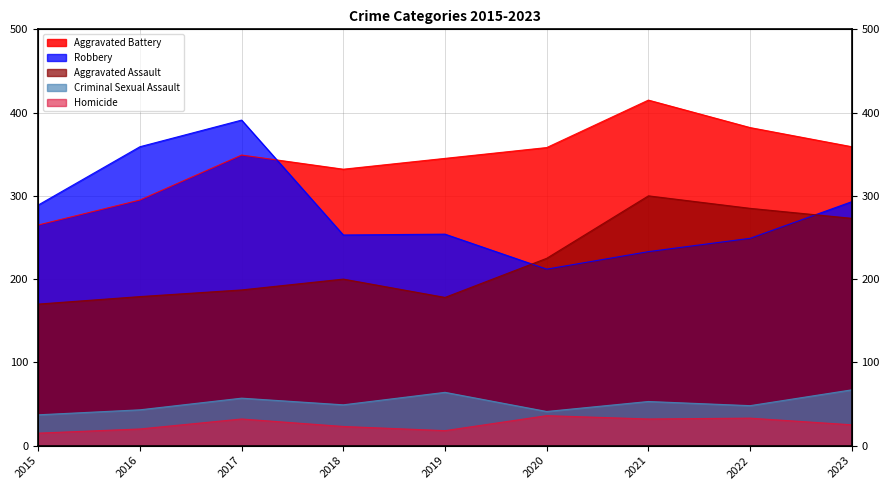

What is the sum of the Criminal Sexual Assault values at 2015 and 2019?

101